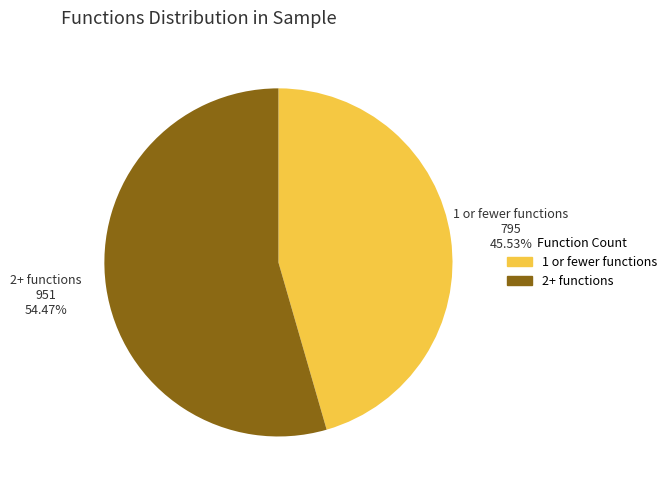

How many slices are in this pie chart?

2